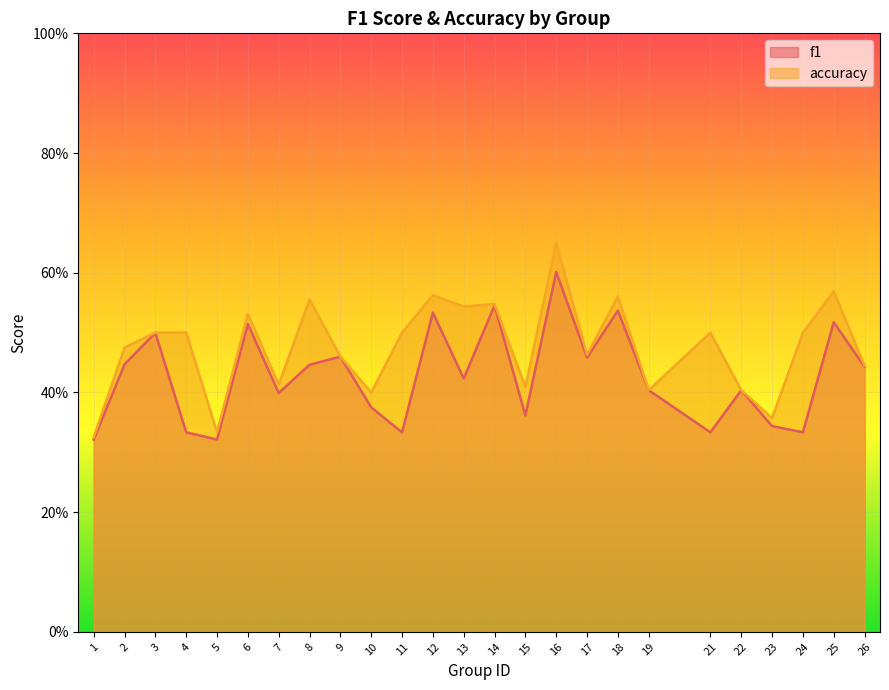

Reading right to left, what are all the values shown in this chart?

f1: 0.4	0.5	0.3	0.3	0.4	0.3	0.4	0.5	0.5	0.6	0.4	0.5	0.4	0.5	0.3	0.4	0.5	0.4	0.4	0.5	0.3	0.3	0.5	0.4	0.3
accuracy: 0.4	0.6	0.5	0.4	0.4	0.5	0.4	0.6	0.5	0.7	0.4	0.5	0.5	0.6	0.5	0.4	0.5	0.6	0.4	0.5	0.3	0.5	0.5	0.5	0.3